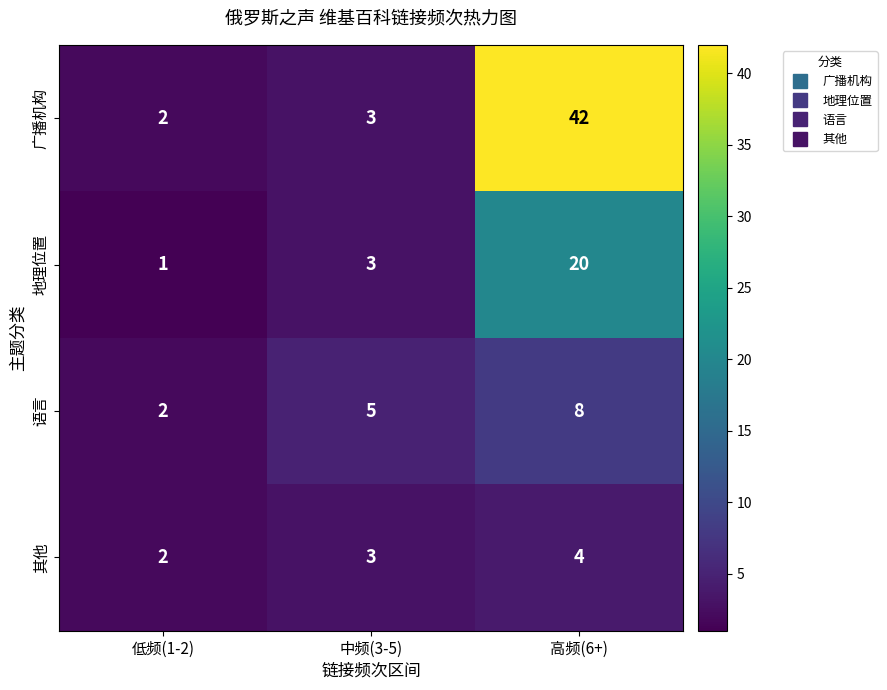

What is the sum of all 广播机构 values?

47